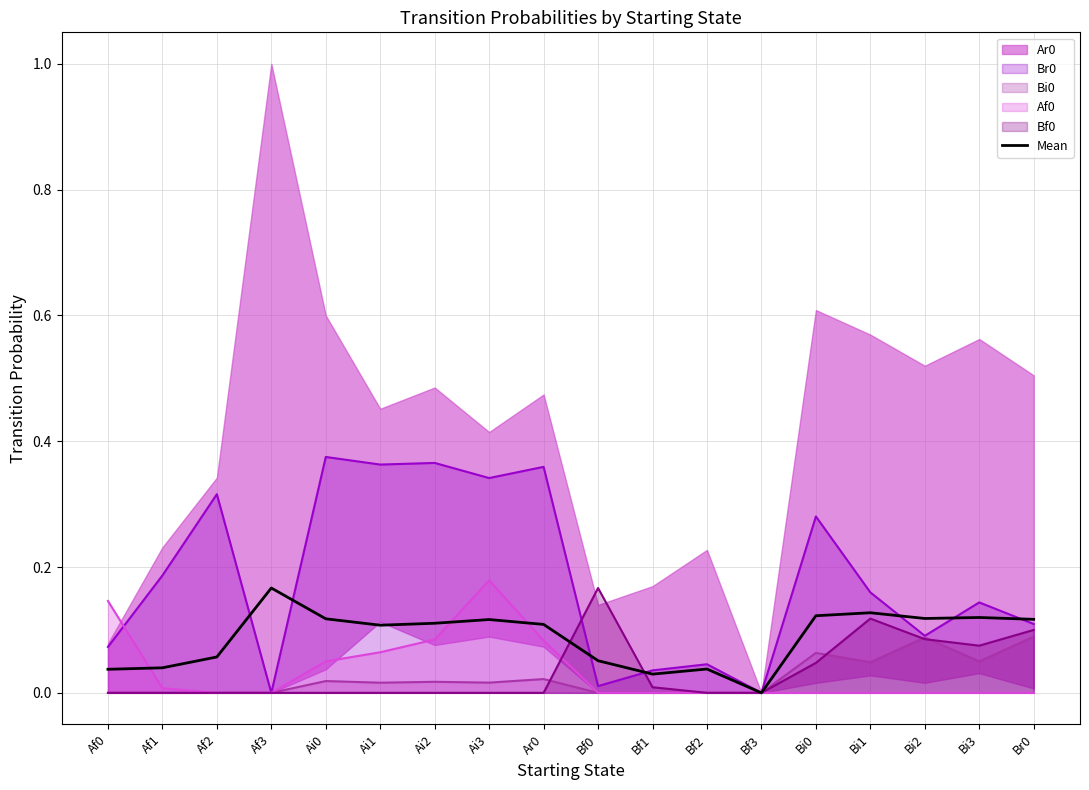

Reading left to right, what are all the values shown in this chart?

Af0=0.0	Af1=0.0	Af2=0.1	Af3=0.2	Ai0=0.1	Ai1=0.1	Ai2=0.1	Ai3=0.1	Ar0=0.1	Bf0=0.1	Bf1=0.0	Bf2=0.0	Bf3=0.0	Bi0=0.1	Bi1=0.1	Bi2=0.1	Bi3=0.1	Br0=0.1